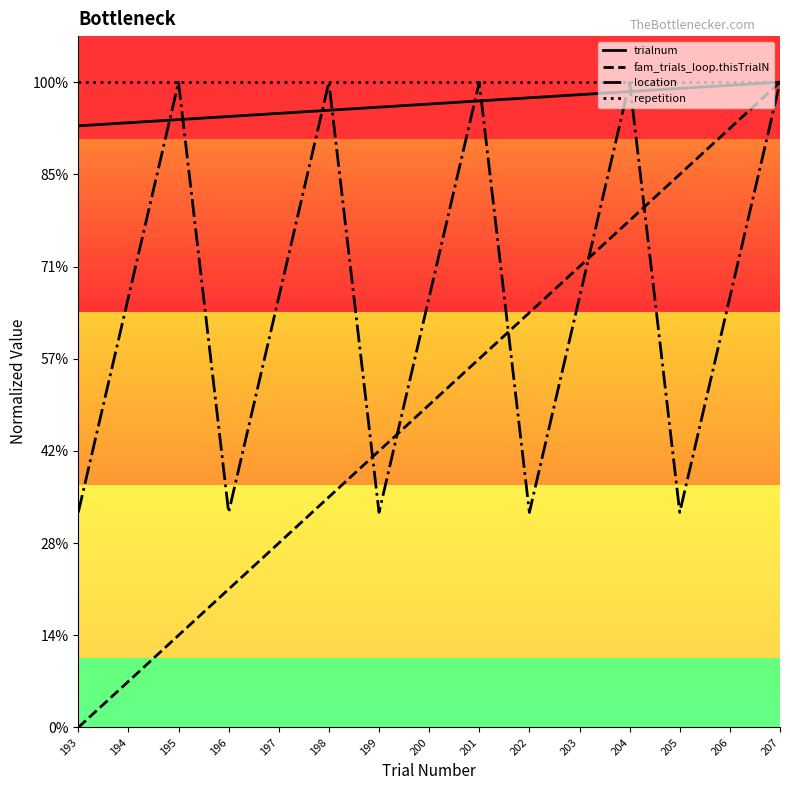

Reading left to right, transcribe all the data shown in this chart.

trialnum: 13.1	13.1	13.2	13.3	13.3	13.4	13.5	13.5	13.6	13.7	13.7	13.8	13.9	13.9	14.0
fam_trials_loop.thisTrialN: 0.0	1.0	2.0	3.0	4.0	5.0	6.0	7.0	8.0	9.0	10.0	11.0	12.0	13.0	14.0
location: 4.7	9.3	14.0	4.7	9.3	14.0	4.7	9.3	14.0	4.7	9.3	14.0	4.7	9.3	14.0
repetition: 14.0	14.0	14.0	14.0	14.0	14.0	14.0	14.0	14.0	14.0	14.0	14.0	14.0	14.0	14.0